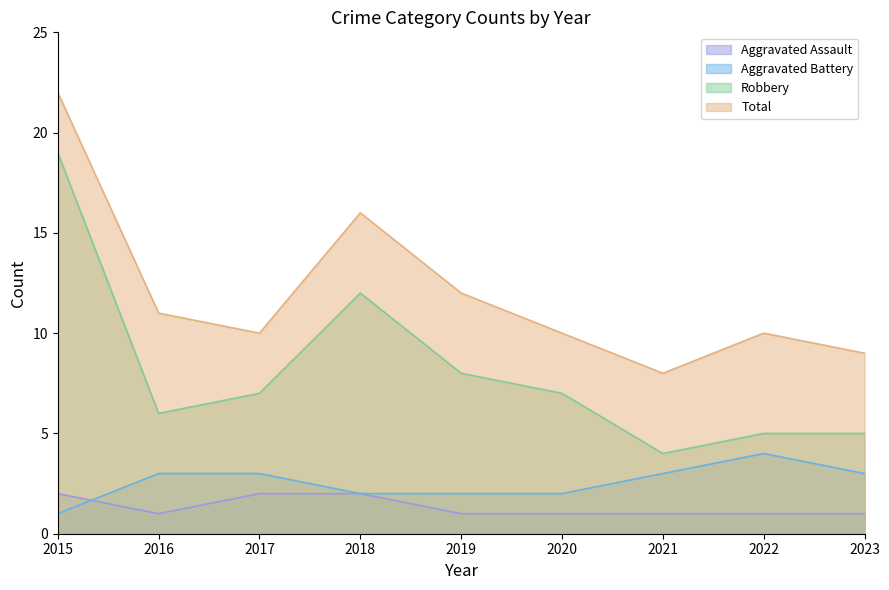

How many lines are shown in the chart?

4